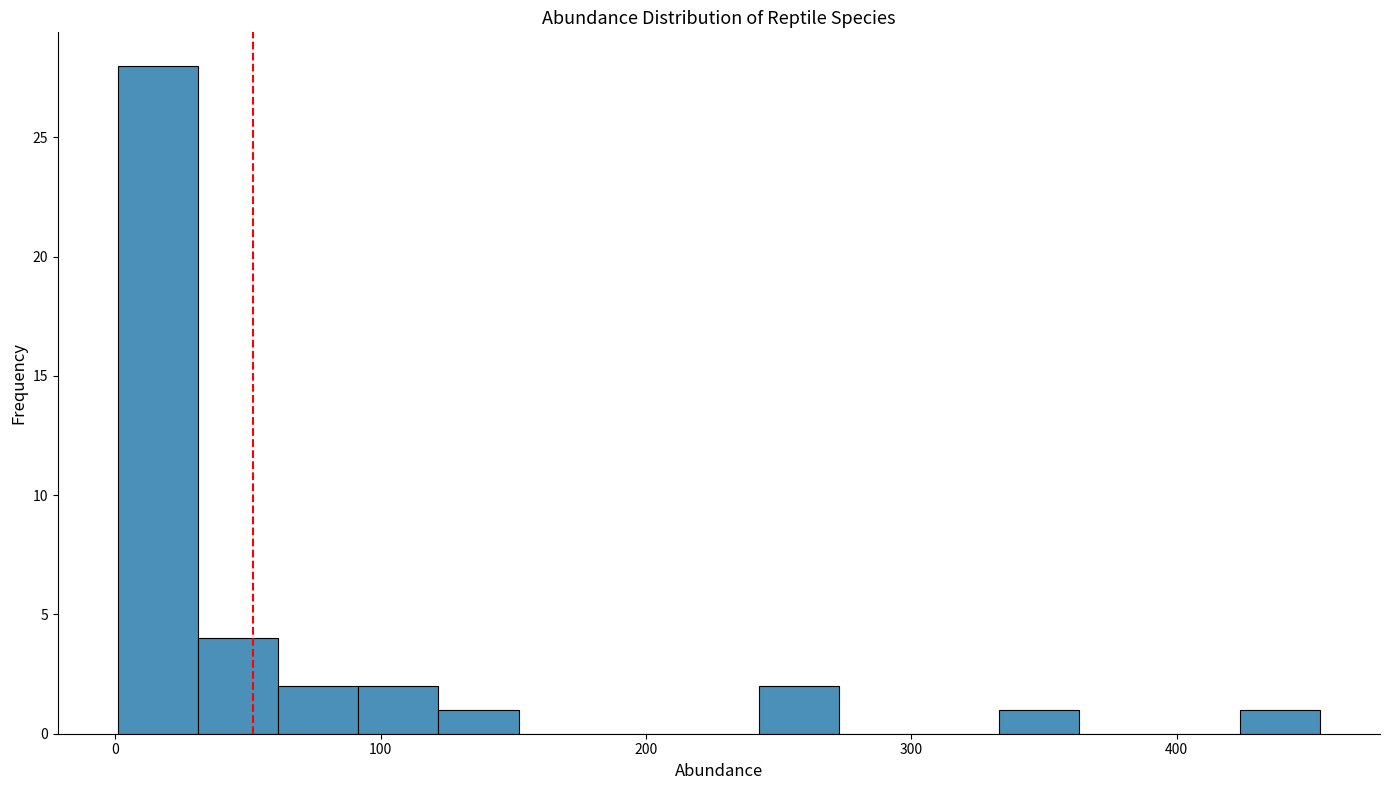

Around what value on the x-axis is the tallest bar? Give the approximate position of its centre, as read against the axis.

20